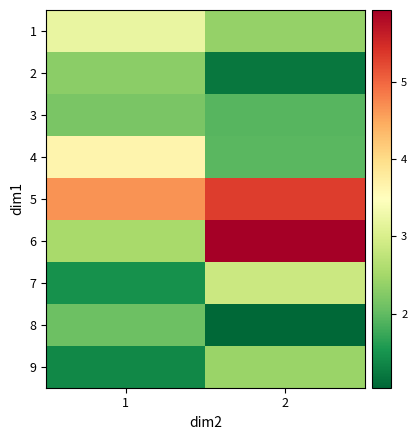

Which has a higher value, 1 or 2?

1